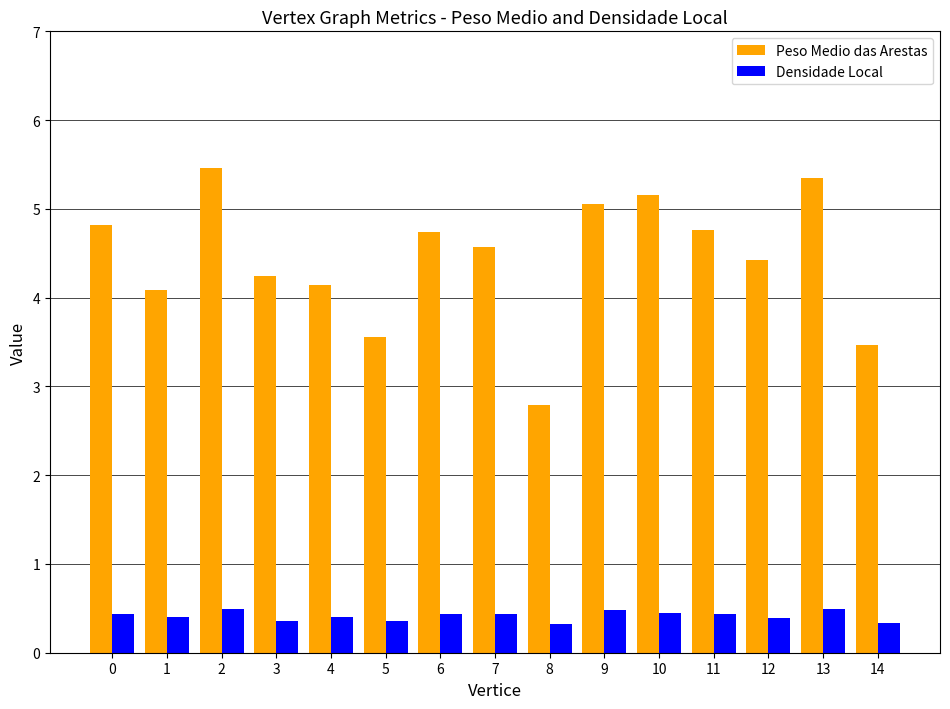

Rank the series at 7 from highest to lowest value.

Peso Medio das Arestas, Densidade Local